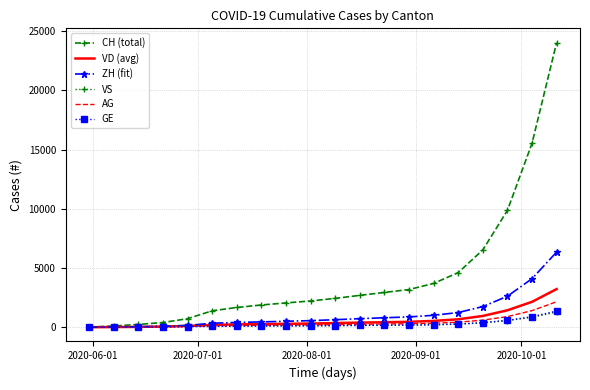

Which series has the widest spread of values?

CH (total)